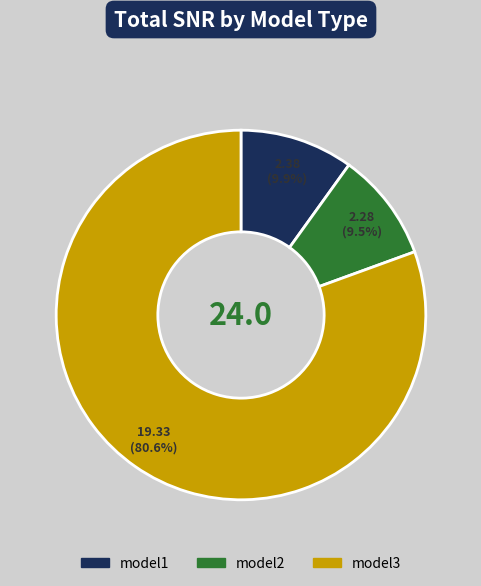

What is the ratio of the value at model3 to the value at model2?

8.5